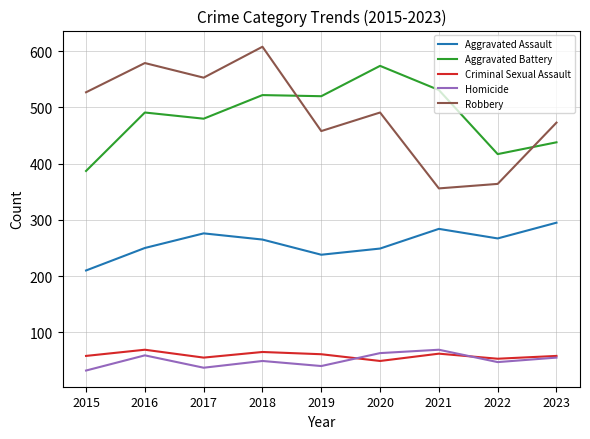

Which series has the largest total across all categories?

Robbery